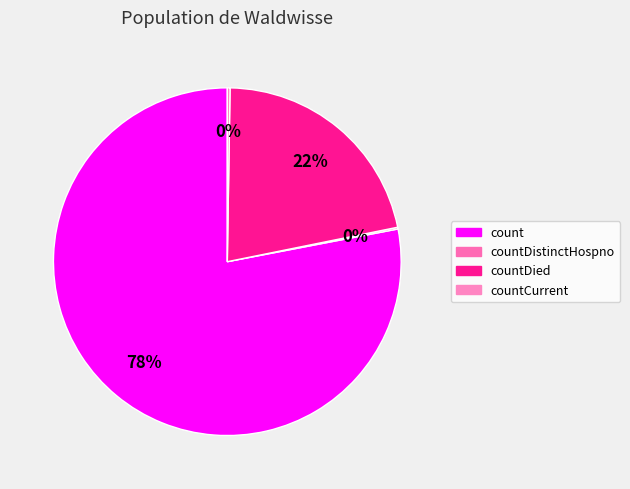

What percentage is NOT represented by countCurrent?

99.7%